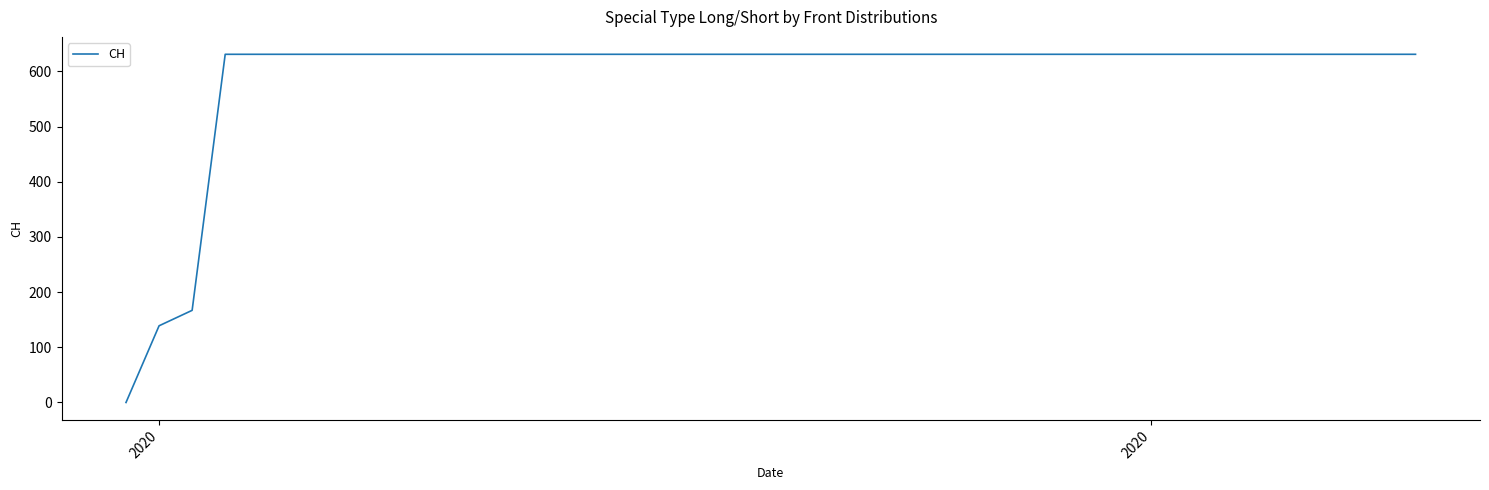

How many distinct data groups are displayed?

1